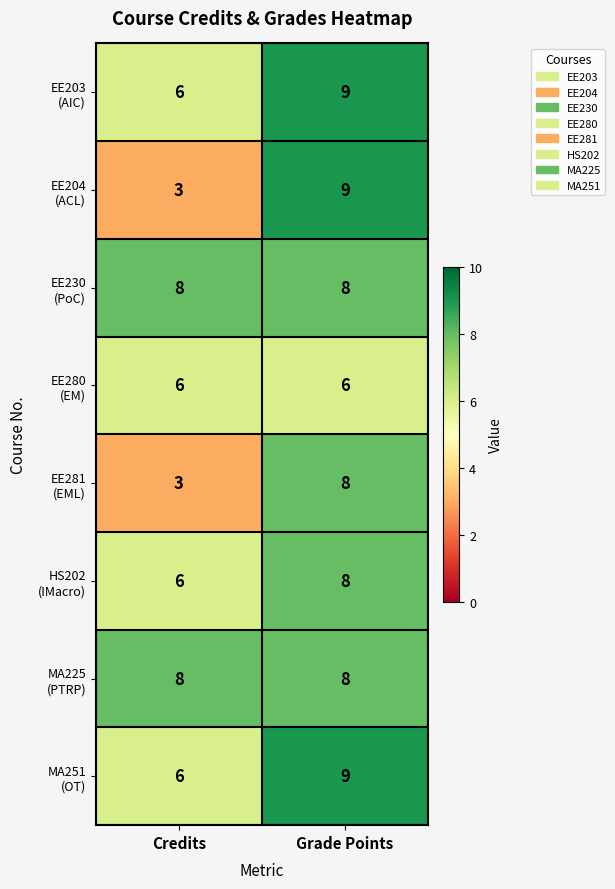

What is the greatest value displayed?

9